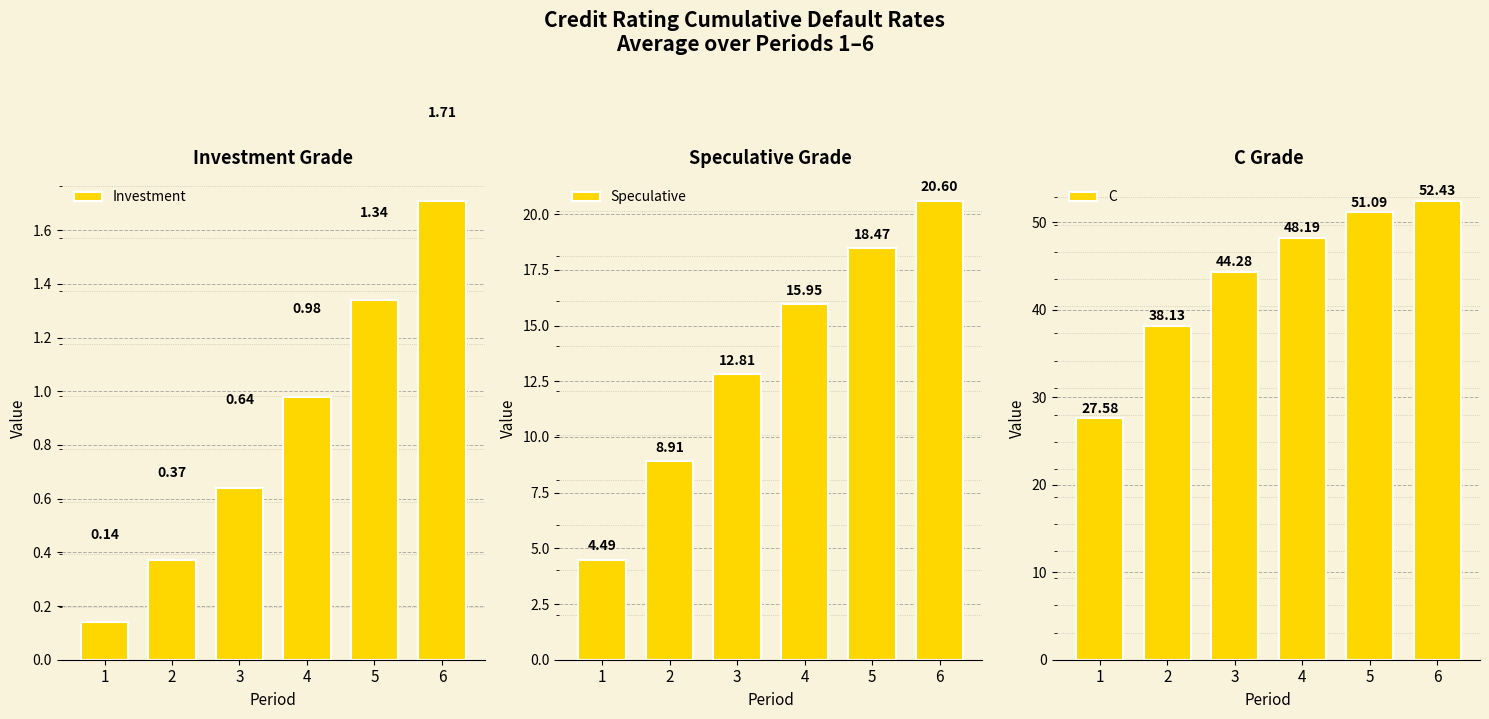

Reading right to left, transcribe all the data shown in this chart.

Investment: 1.7	1.3	1.0	0.6	0.4	0.1
Speculative: 20.6	18.5	15.9	12.8	8.9	4.5
C: 52.4	51.1	48.2	44.3	38.1	27.6